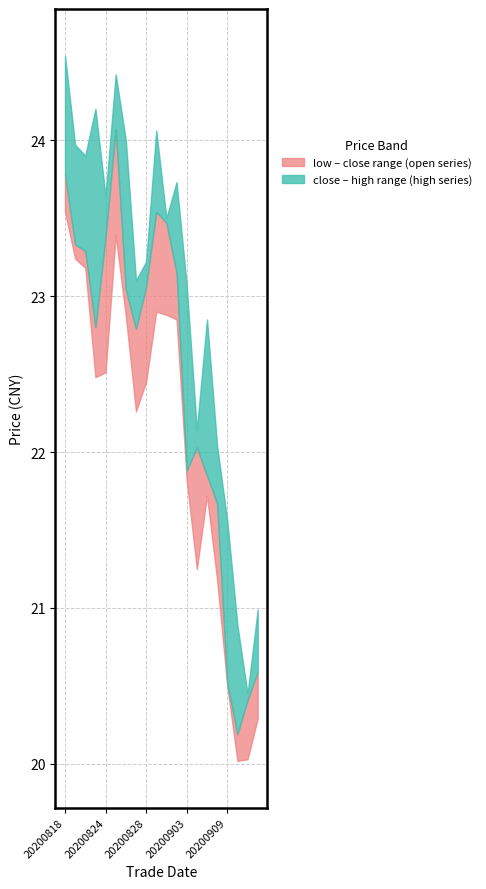

True or false: open and low intersect in this chart.

False